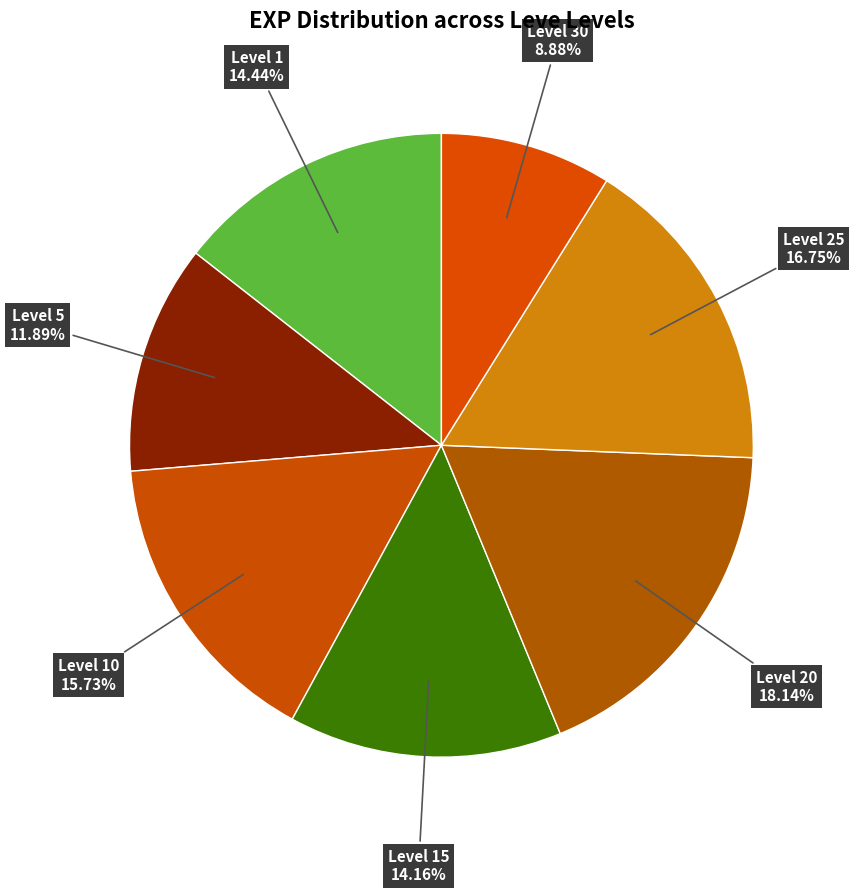

Approximately how many times larger is the value at Level 1 compared to Level 30?

1.6